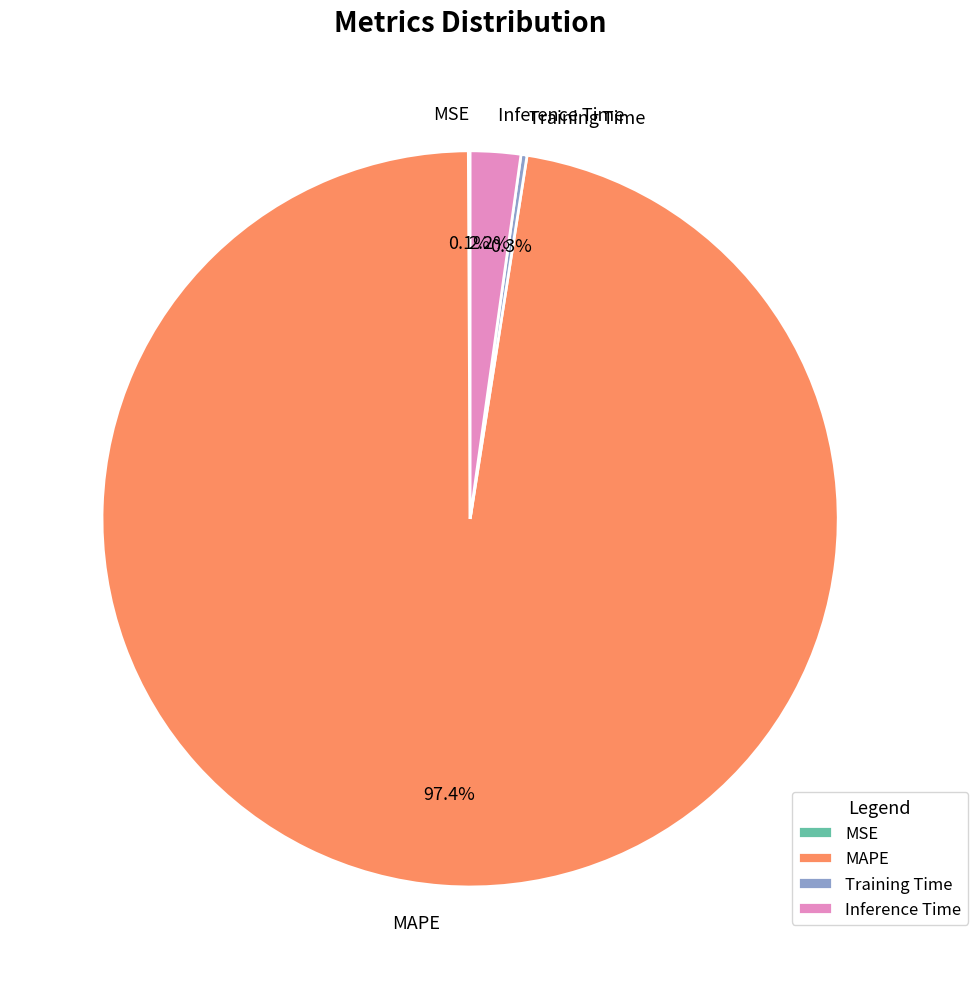

To the nearest percent, what is the average slice percentage?

25%